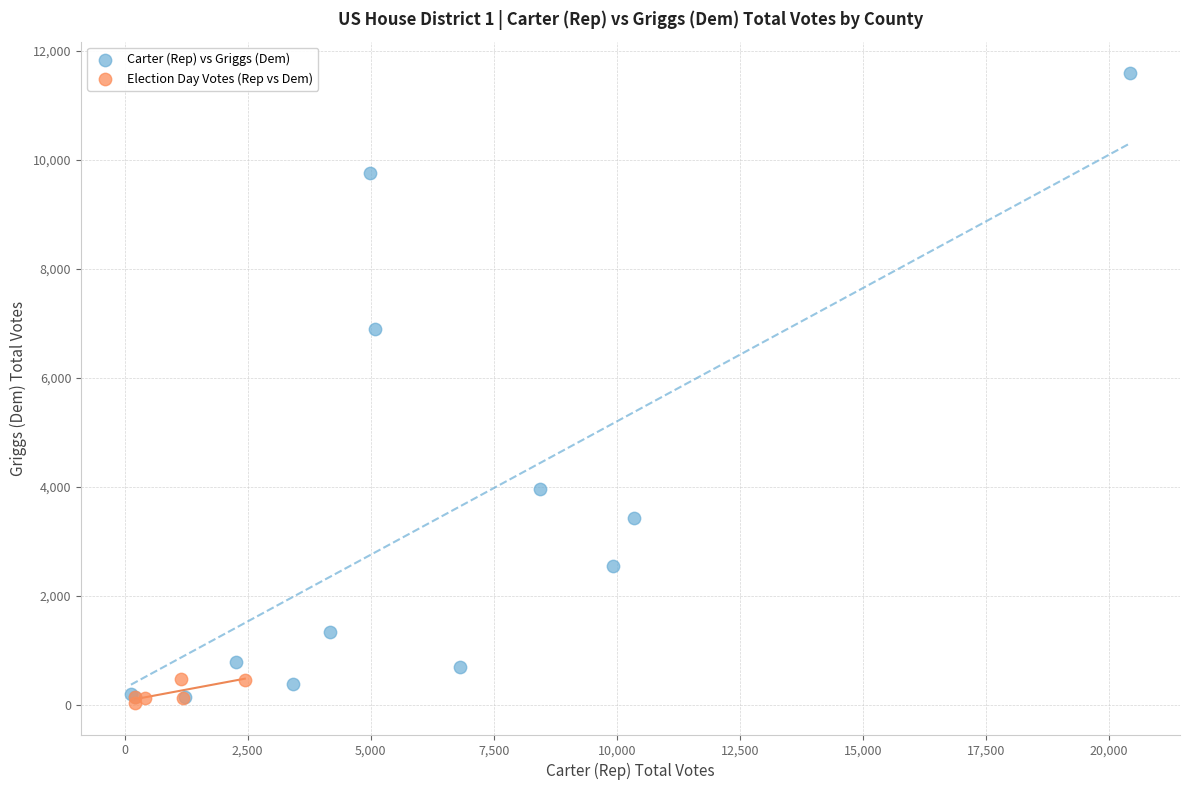

Which series contains the highest Y value?

Carter (Rep) vs Griggs (Dem)